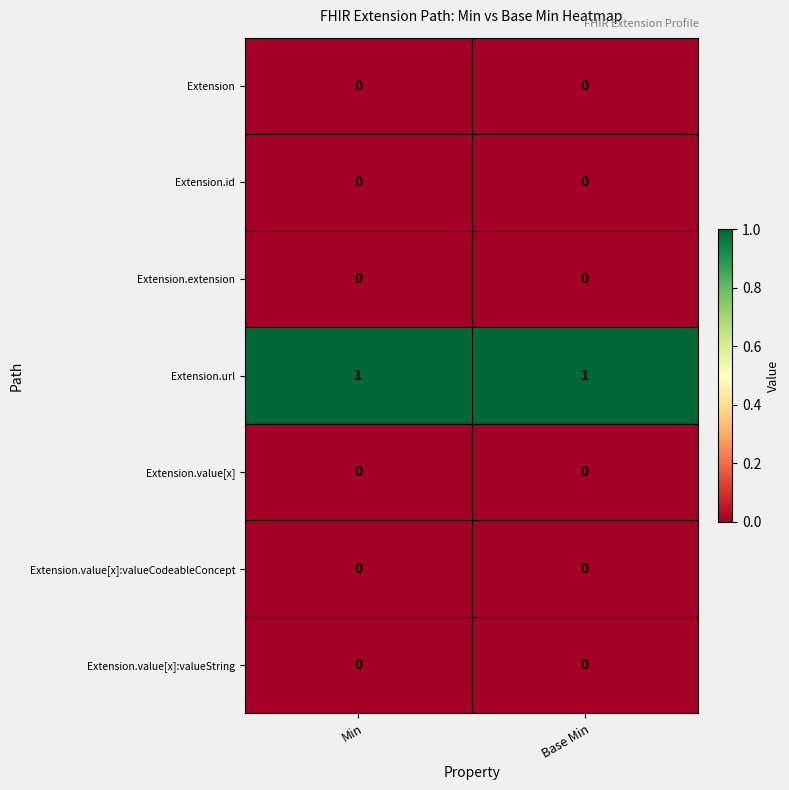

Which series has the largest total across all categories?

Extension.url